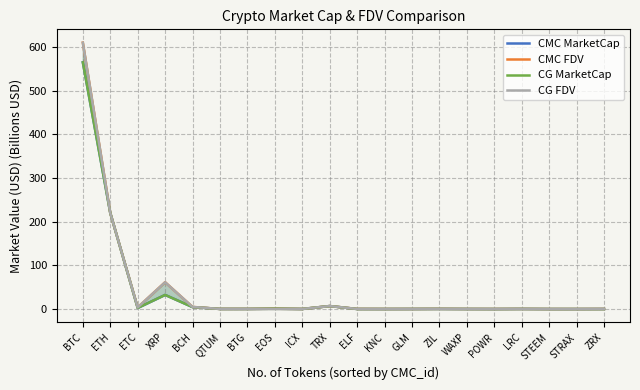

Where is the first local maximum for CG FDV?

XRP